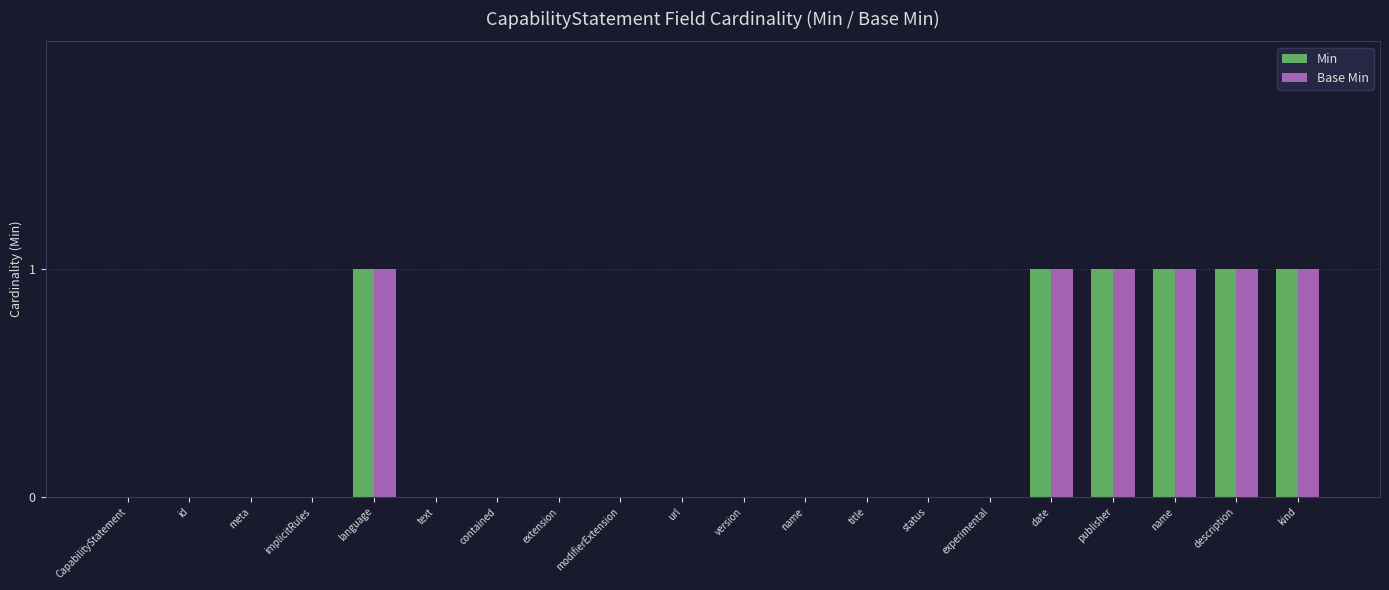

What is the label of the 11th bar from the left?

version